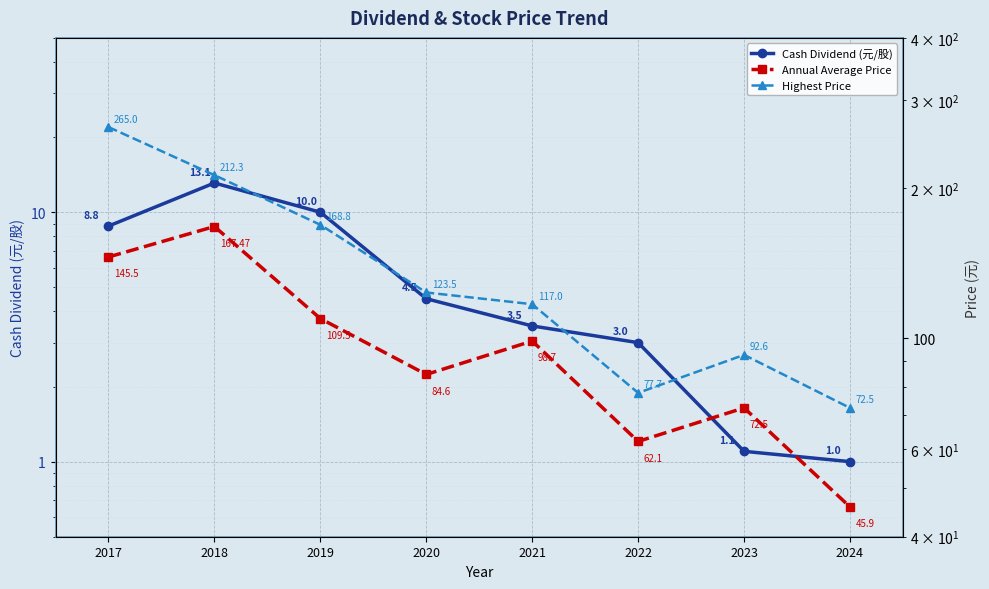

What is the average value of the Annual Average Price series?

98.3